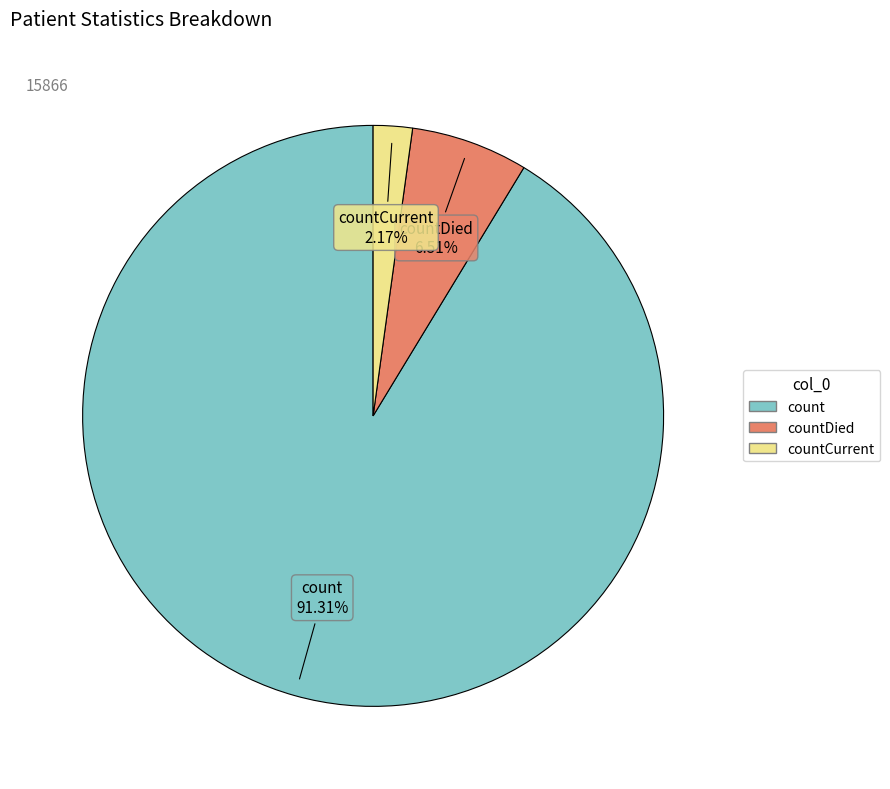

Does any single category account for the majority?

Yes